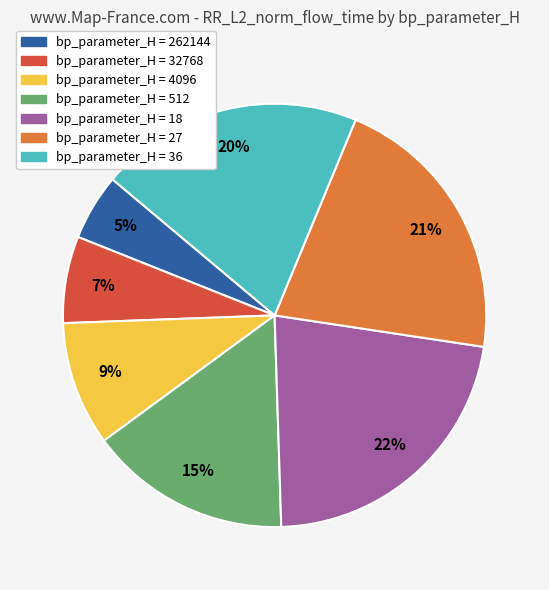

Combined, do bp_parameter_H = 18 and bp_parameter_H = 36 account for over 50%?

No